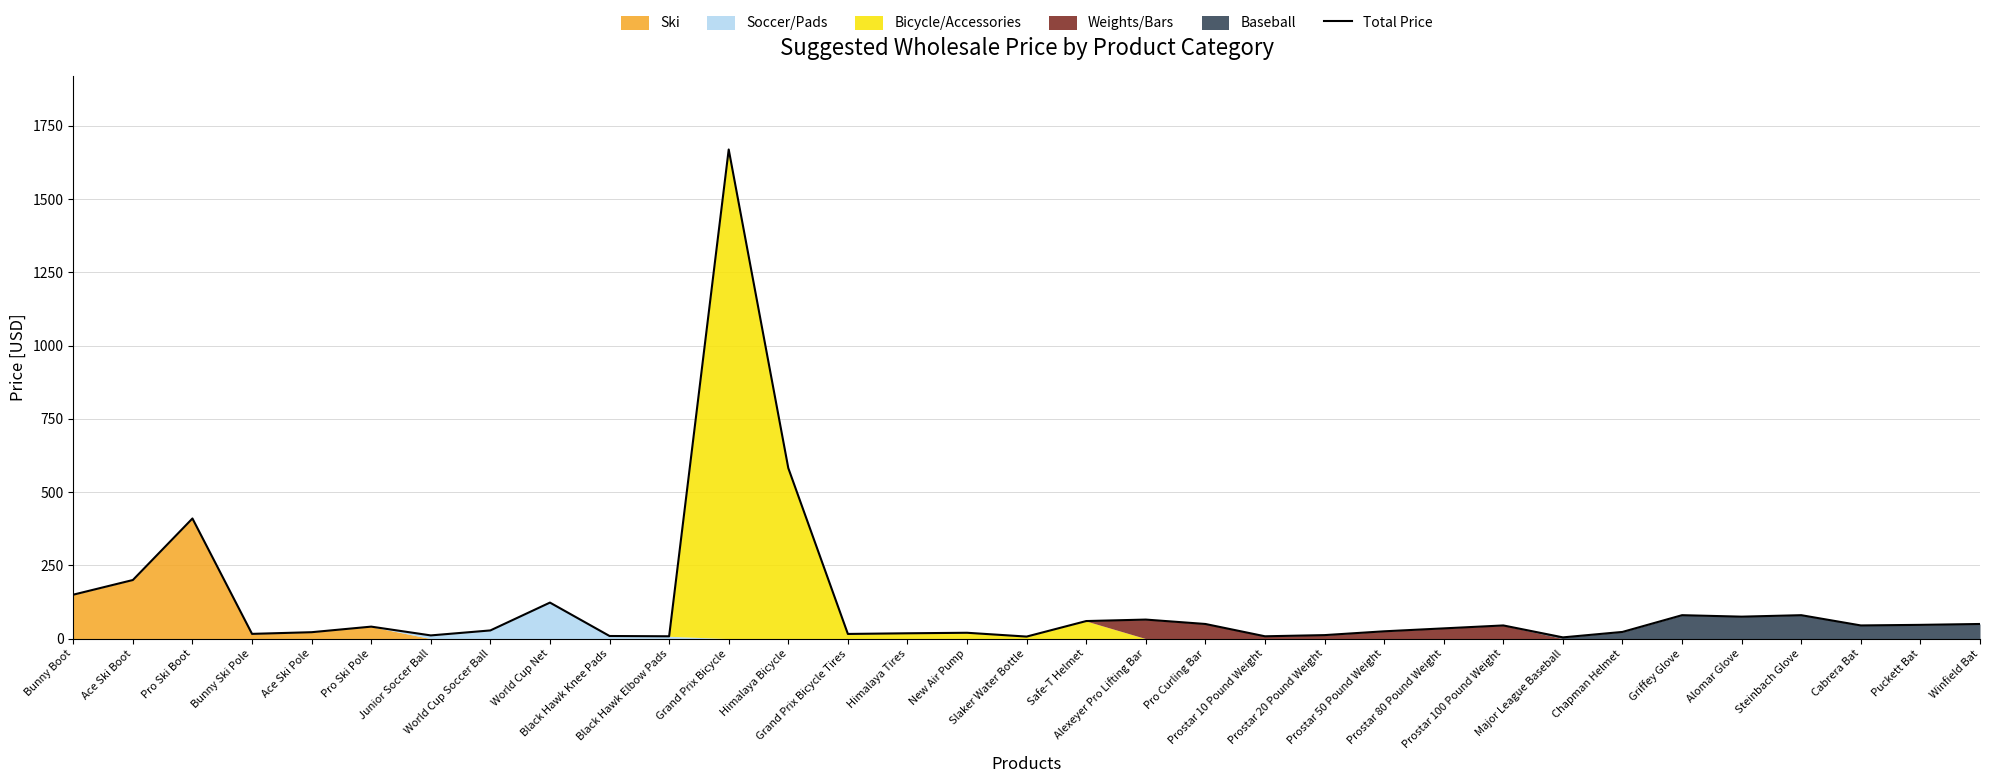

At which category does the data reach its first local valley?

Bunny Ski Pole